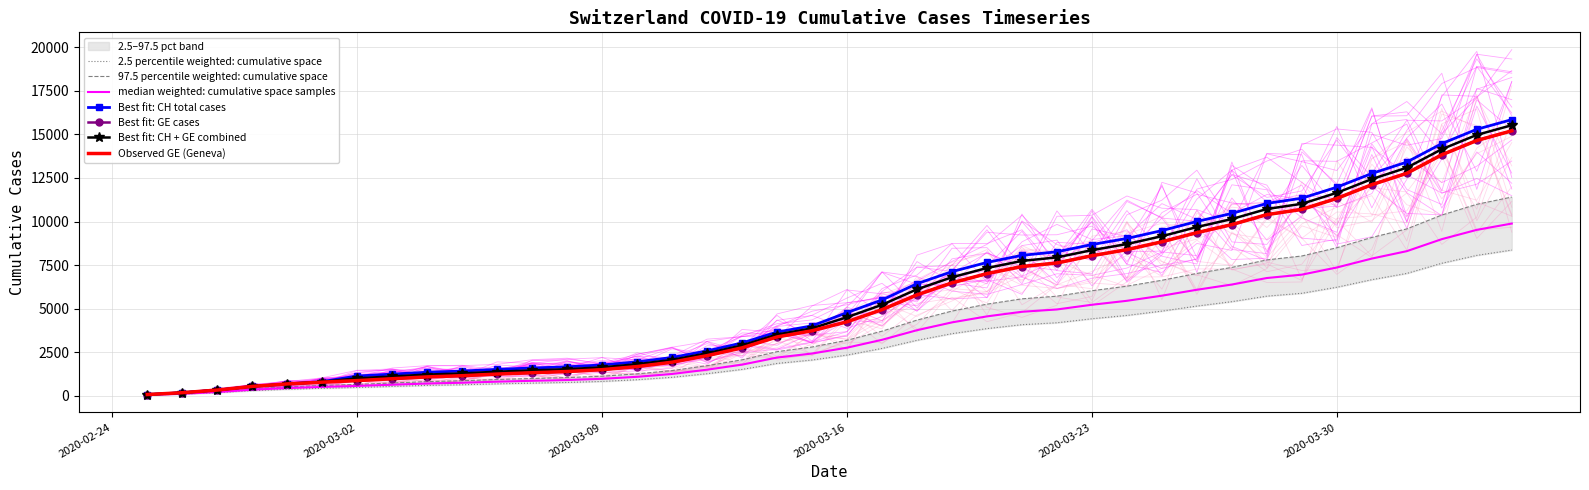

Is the value of CH at 2020-03-06 greater than the value of GE at 2020-03-19?

No